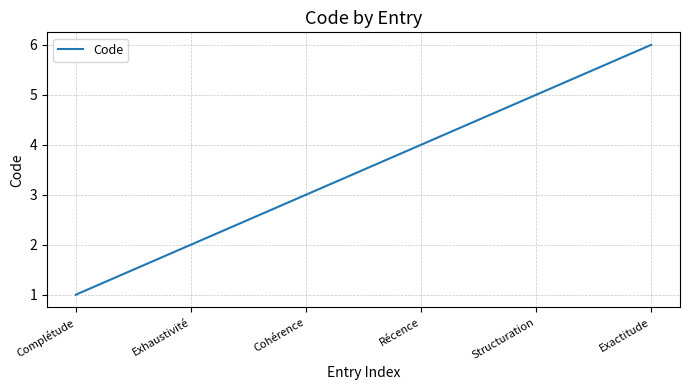

What position from the left is Complétude?

1